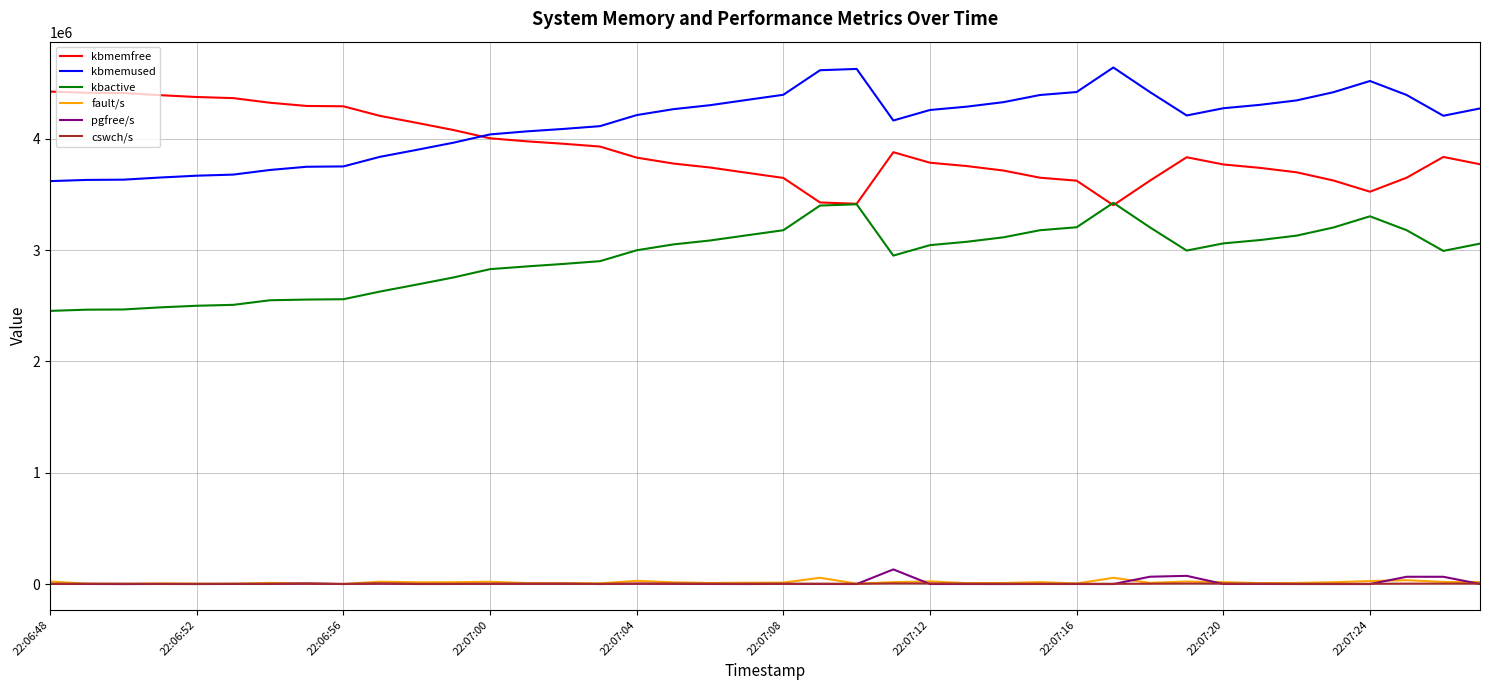

True or false: kbmemused and pgfree/s intersect in this chart.

False